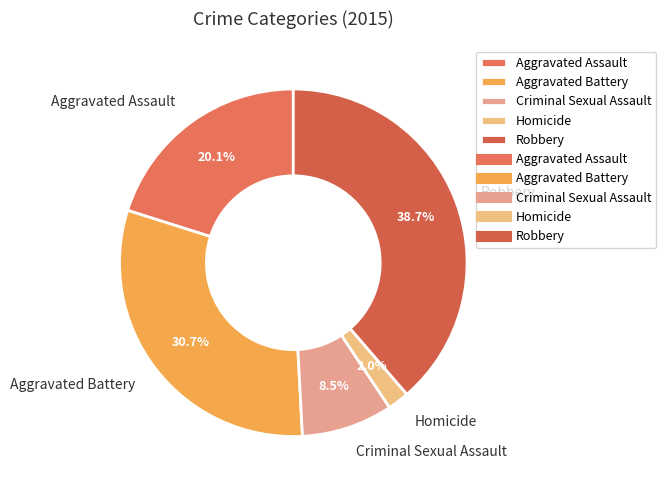

Rank the categories by value from lowest to highest.

Homicide, Criminal Sexual Assault, Aggravated Assault, Aggravated Battery, Robbery